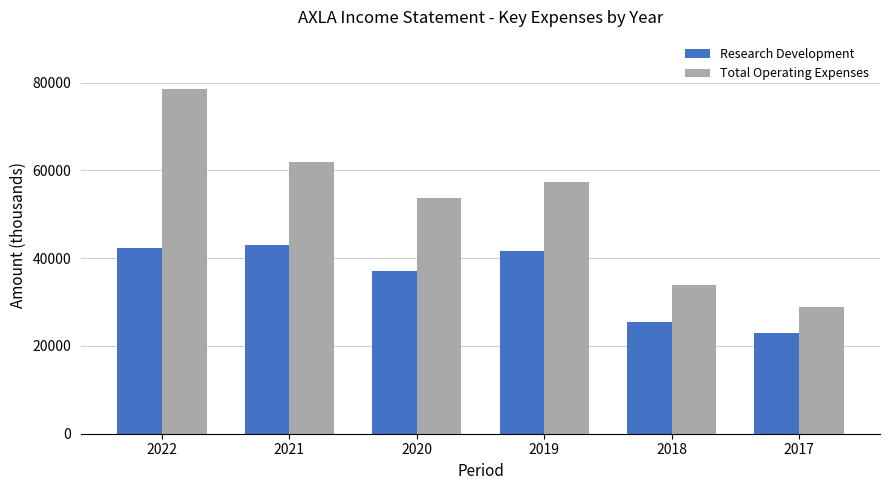

How many bars are there in each group?

2